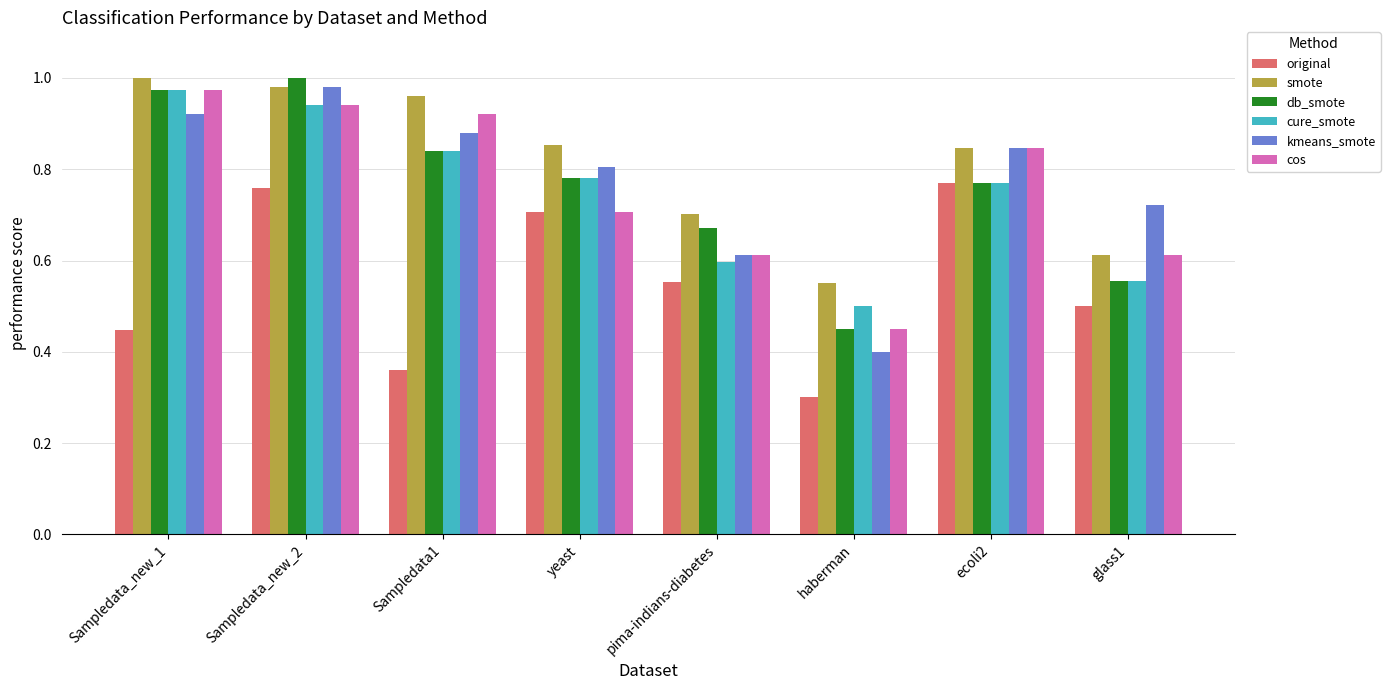

What position from the left is haberman?

6